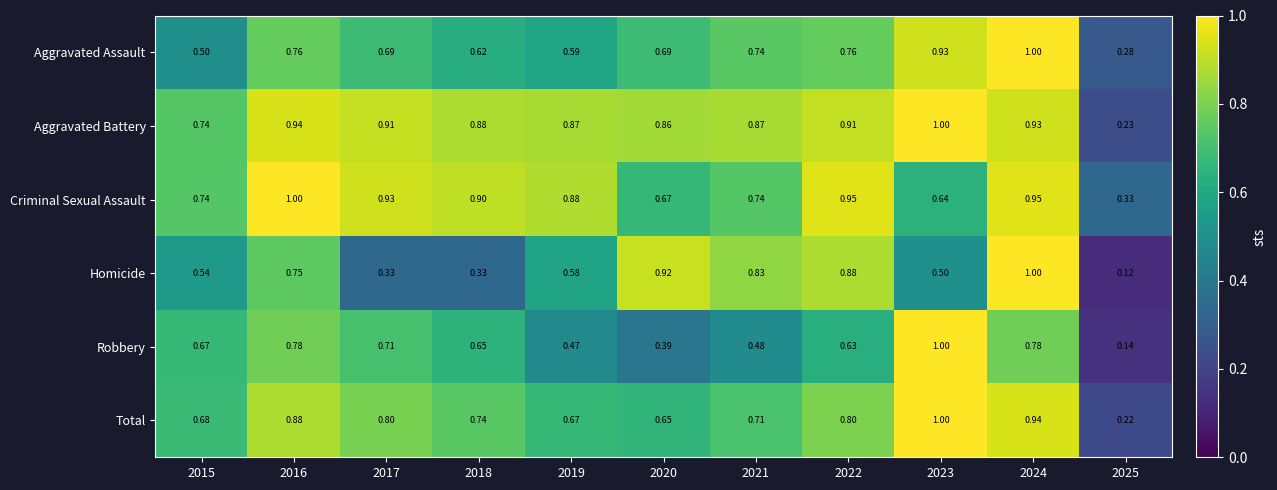

Which series has the largest total across all categories?

Aggravated Battery